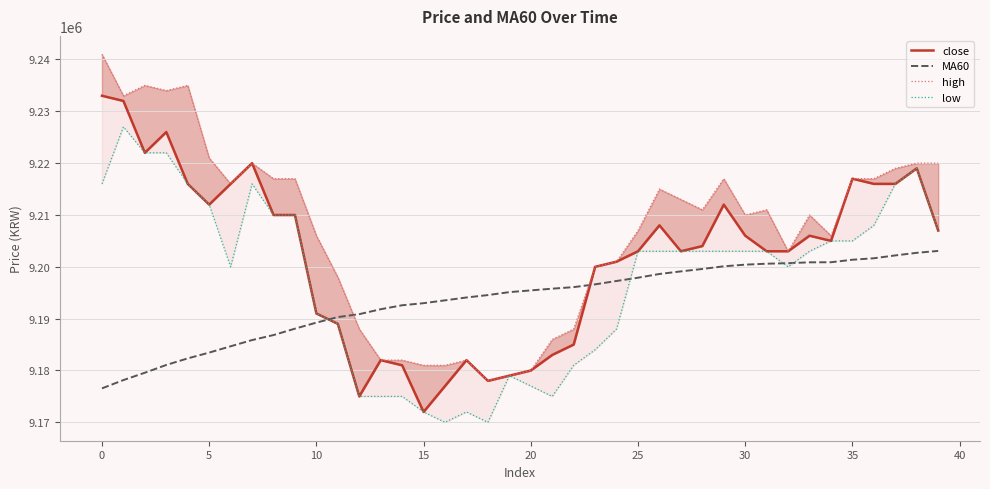

What is the sum of all high values?

368277000.0